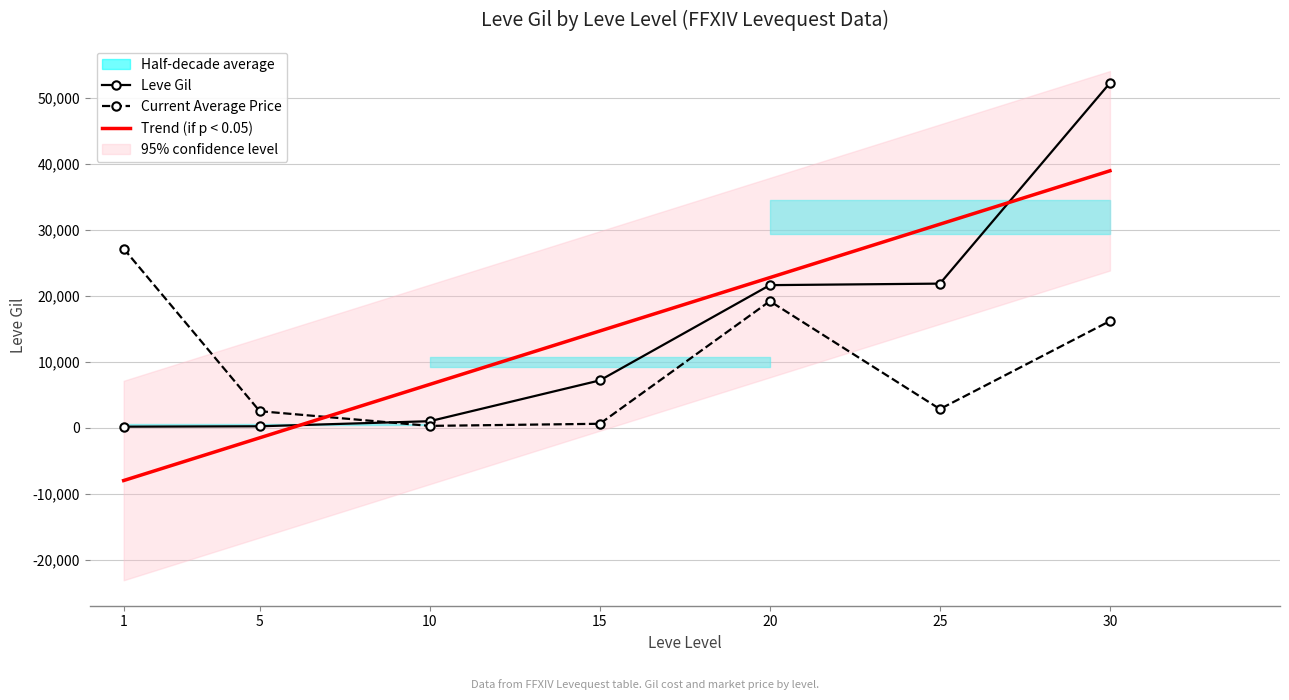

The value of Current Average Price at 1 is 27128. True or false?

True